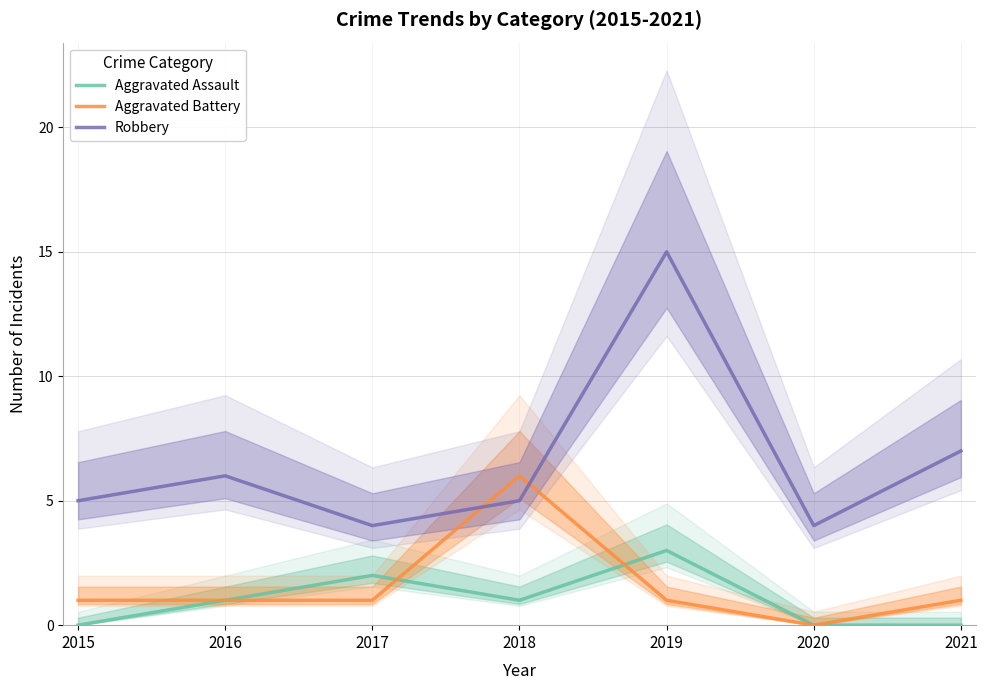

How many lines are shown in the chart?

3